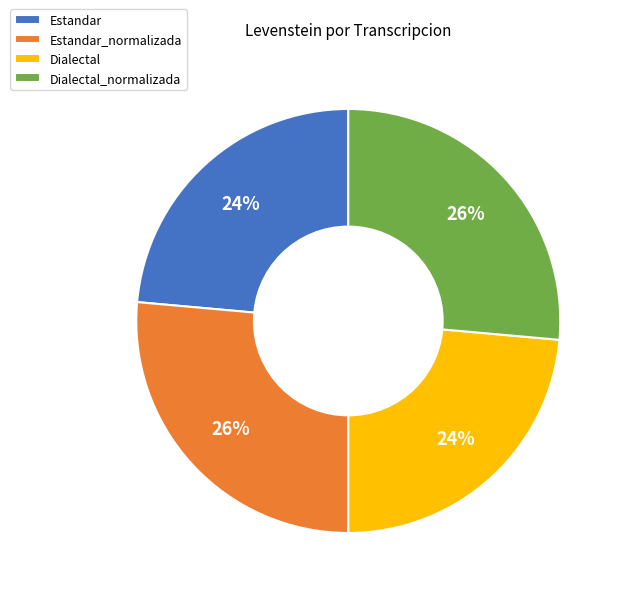

Is the sum of Dialectal_normalizada and Estandar_normalizada greater than half?

Yes